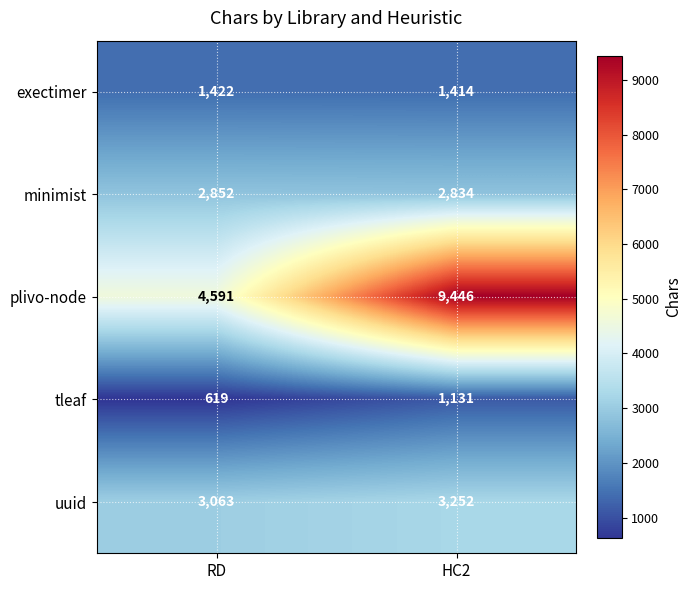

What is the average value of the minimist series?

2843